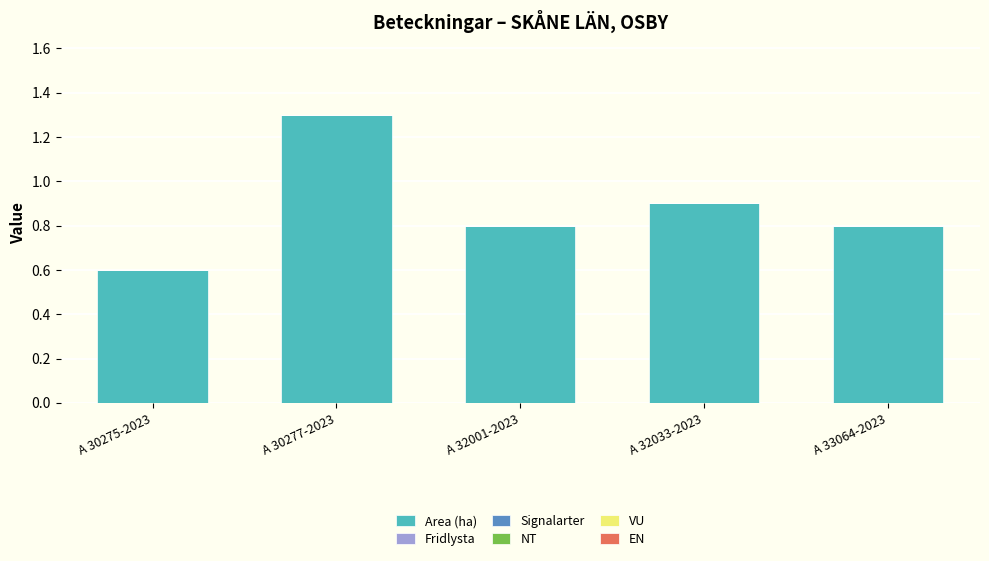

Reading right to left, transcribe all the data shown in this chart.

0.8	0.9	0.8	1.3	0.6